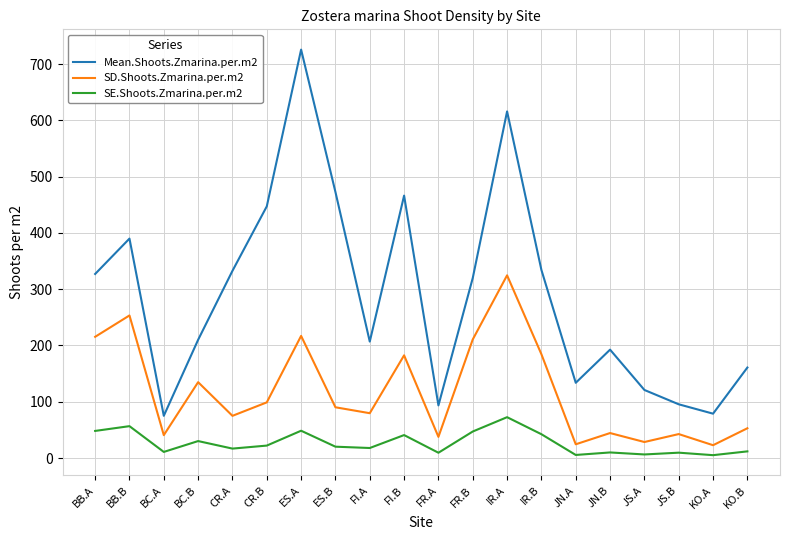

Which series has the largest total across all categories?

Mean.Shoots.Zmarina.per.m2